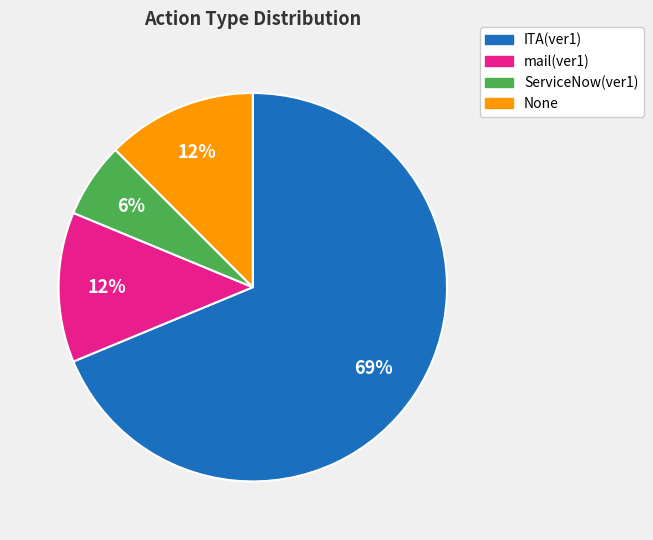

Which category has the smallest portion of the pie?

ServiceNow(ver1)